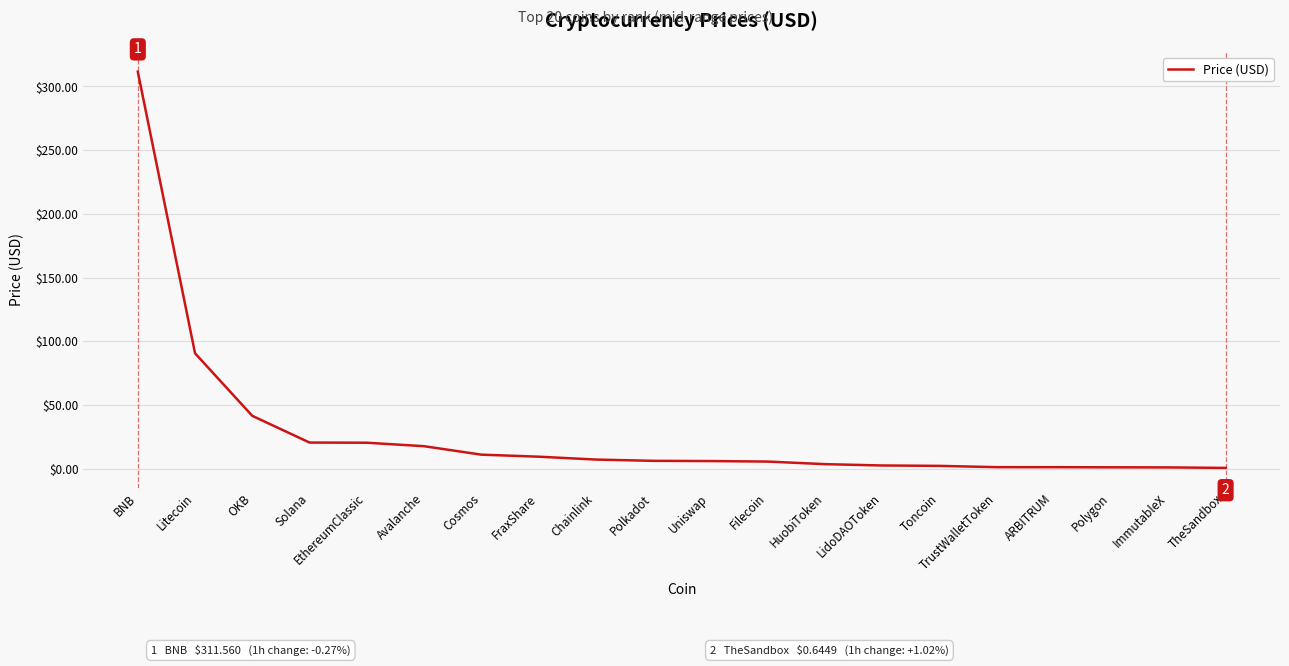

Where is the data nearest to the value 156?

Litecoin